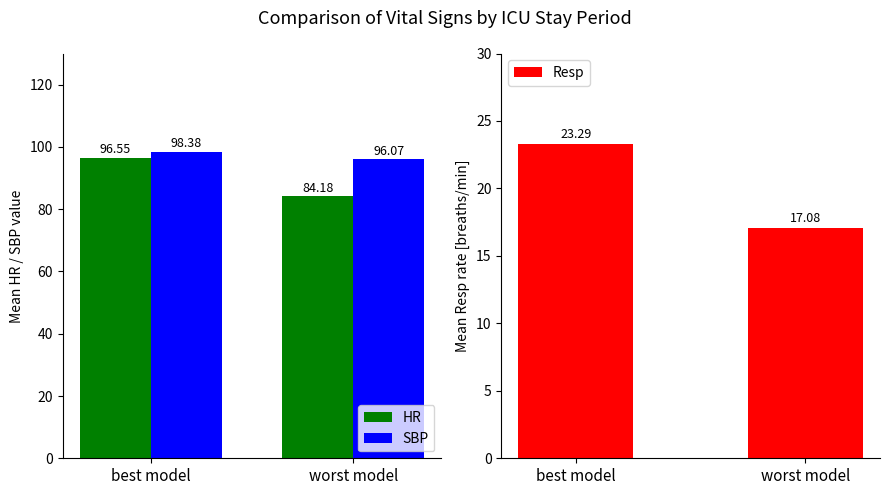

What is the minimum value for HR?

84.2